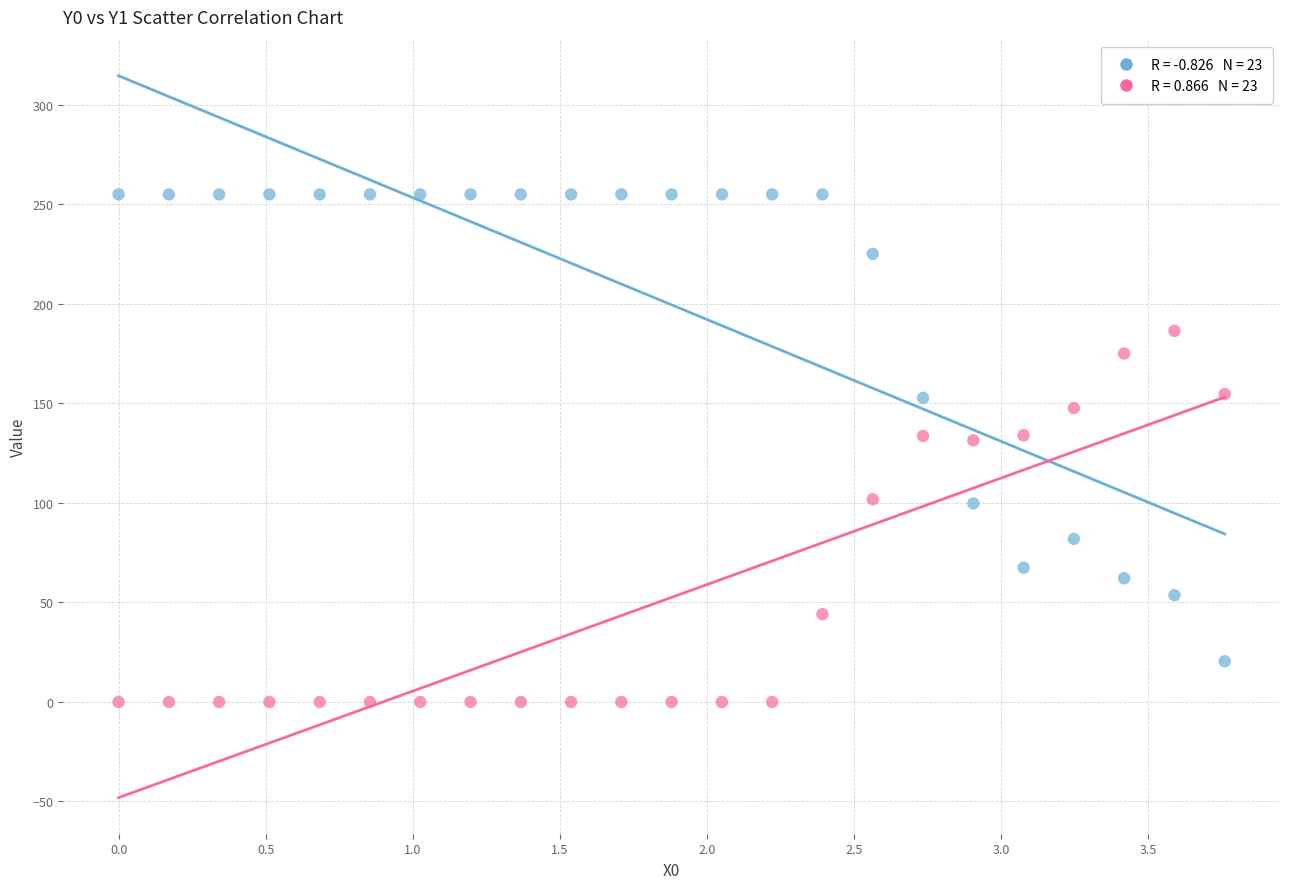

Across all data points, what is the range of X values (max minus min)?

3.8